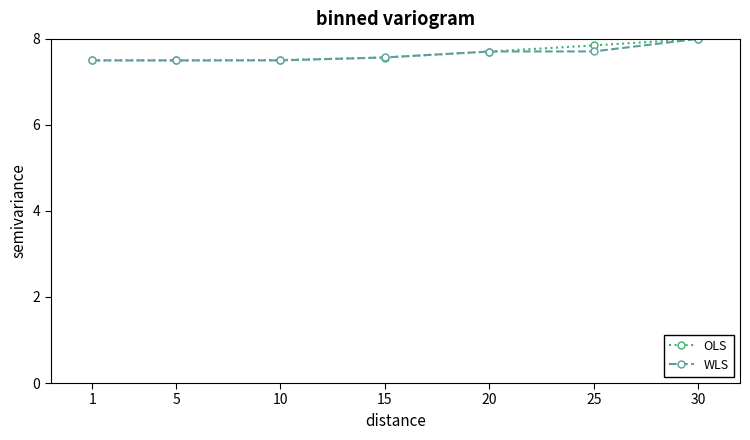

What is the value of the OLS point at the 7th from the left?

8.0